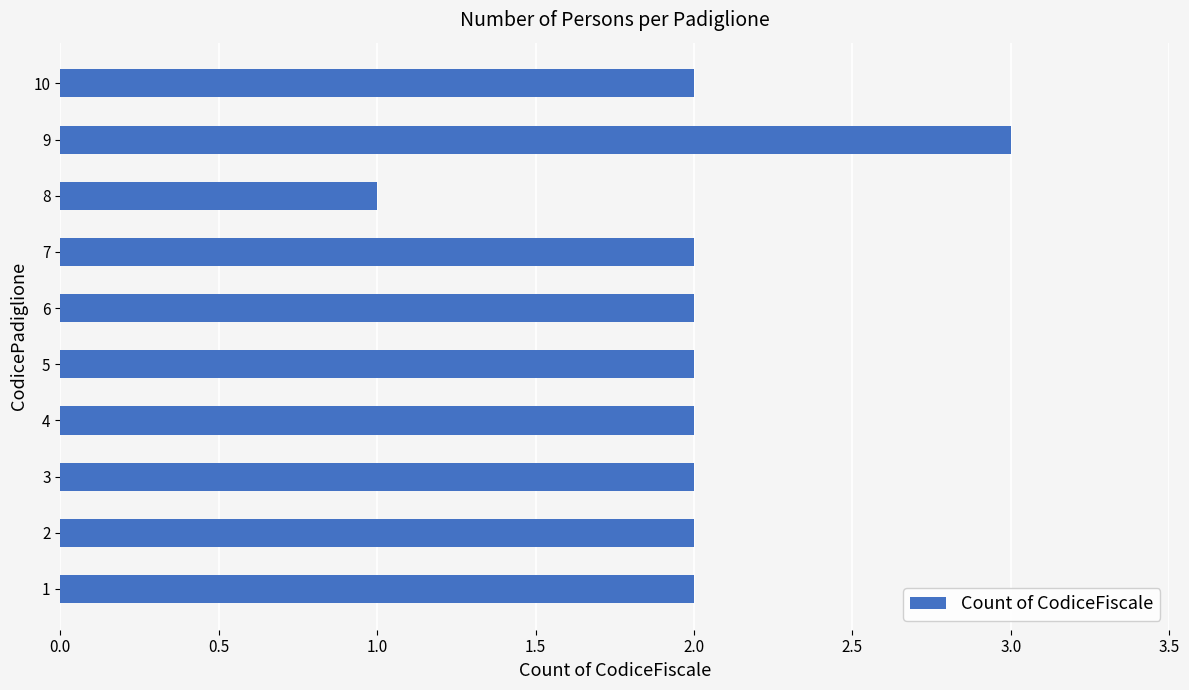

What is the sum of all values?

20